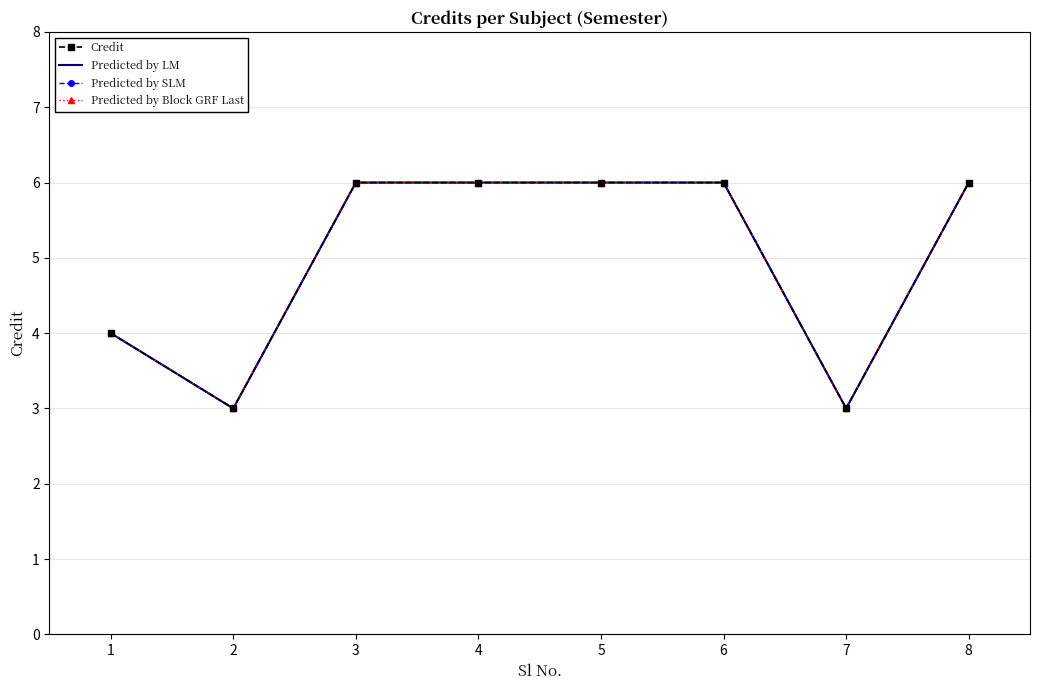

Which label corresponds to the smallest value in the chart?

2